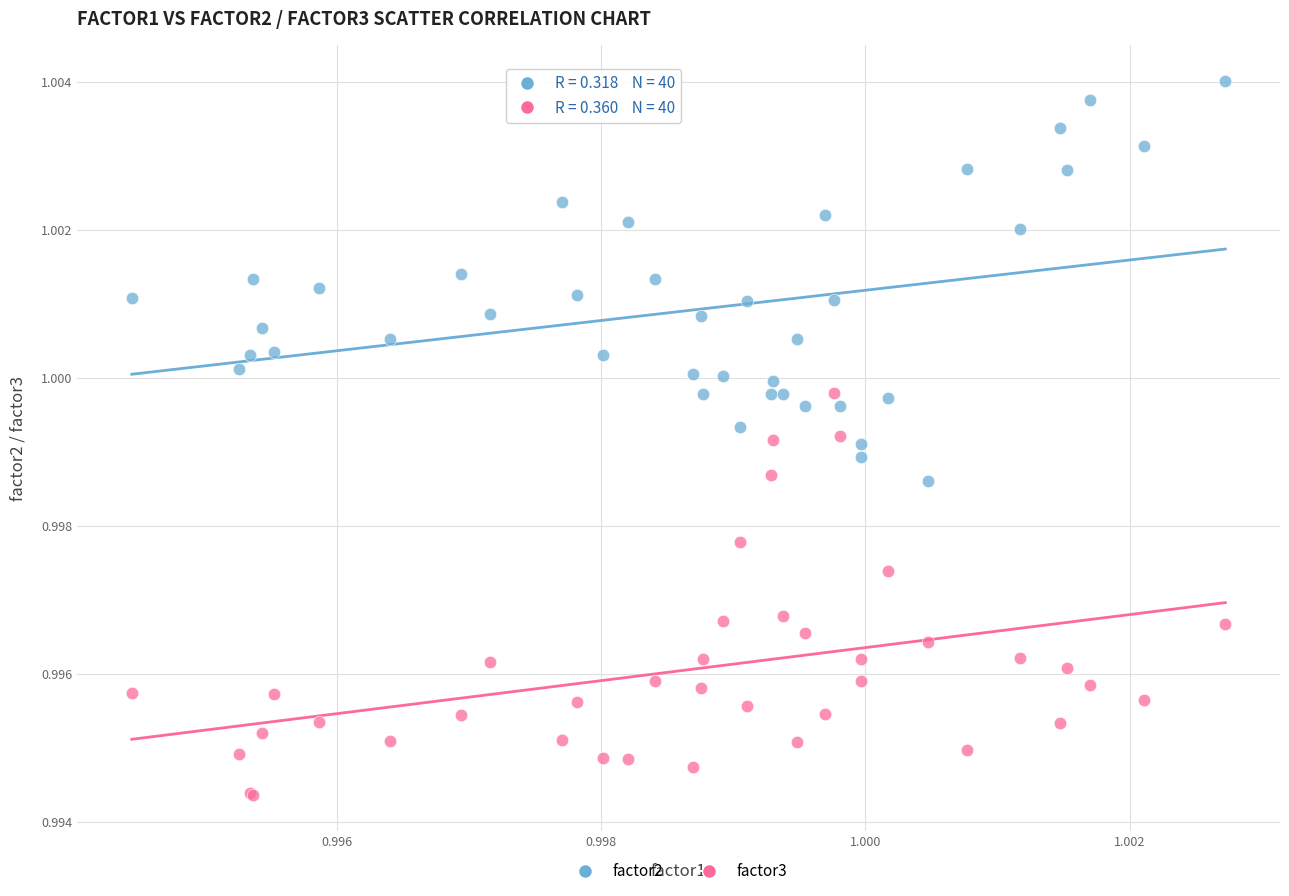

Which series reaches the maximum Y coordinate?

factor2